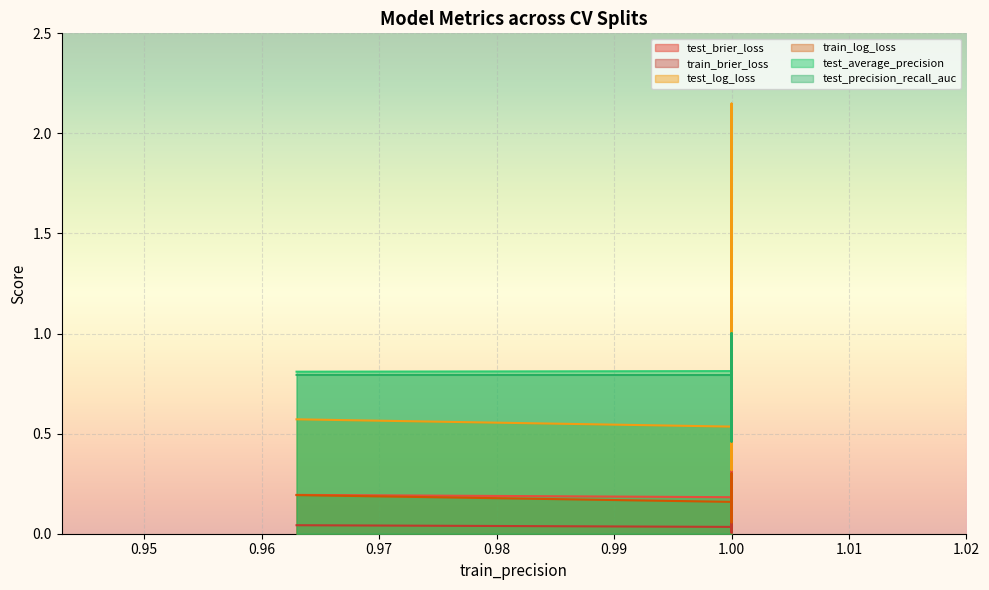

True or false: train_brier_loss and test_precision_recall_auc intersect in this chart.

False